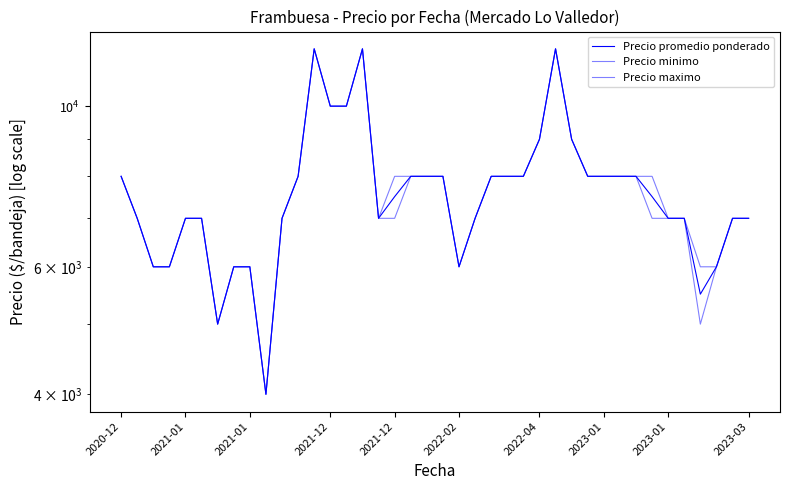

What is the average value of the Precio promedio ponderado series?

7638